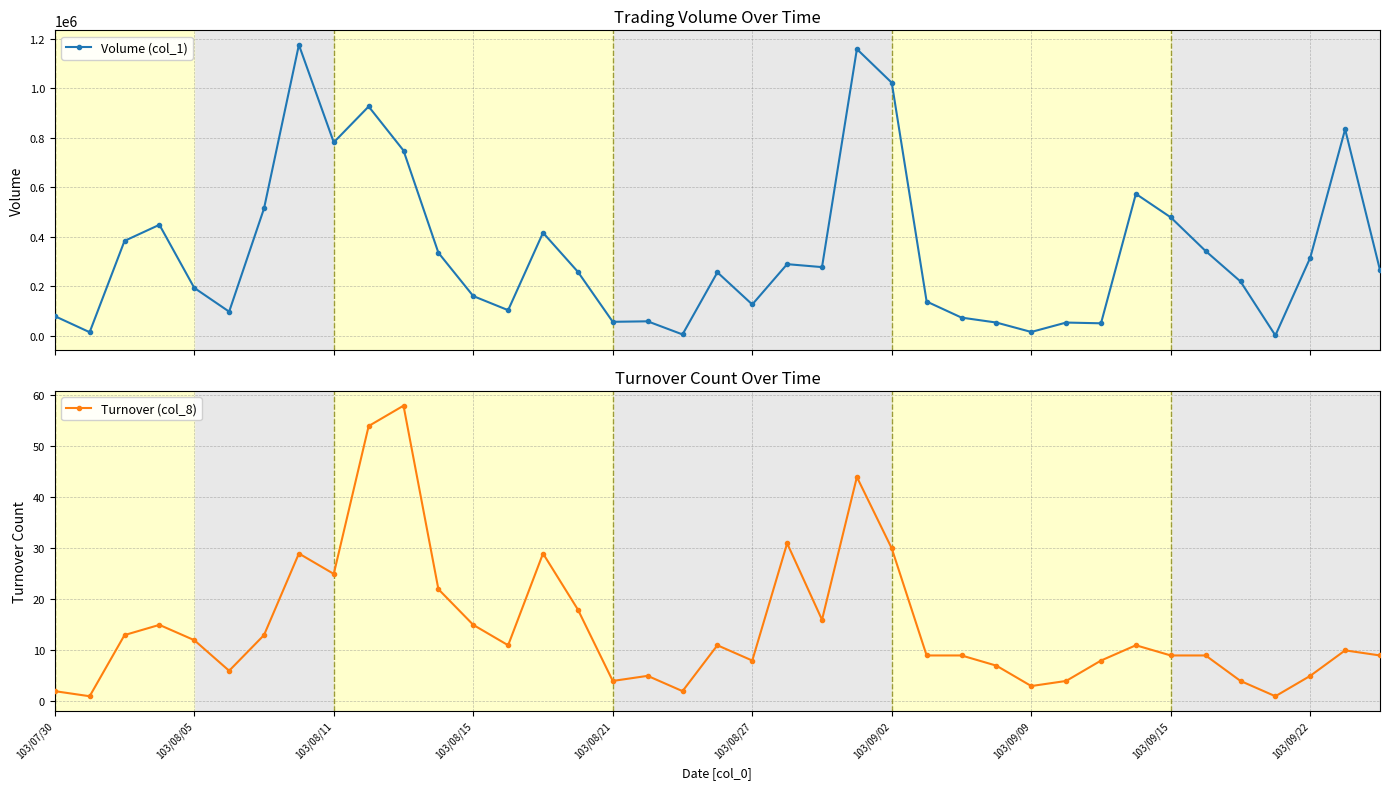

Which series has the largest range (max minus min)?

Volume (col_1)